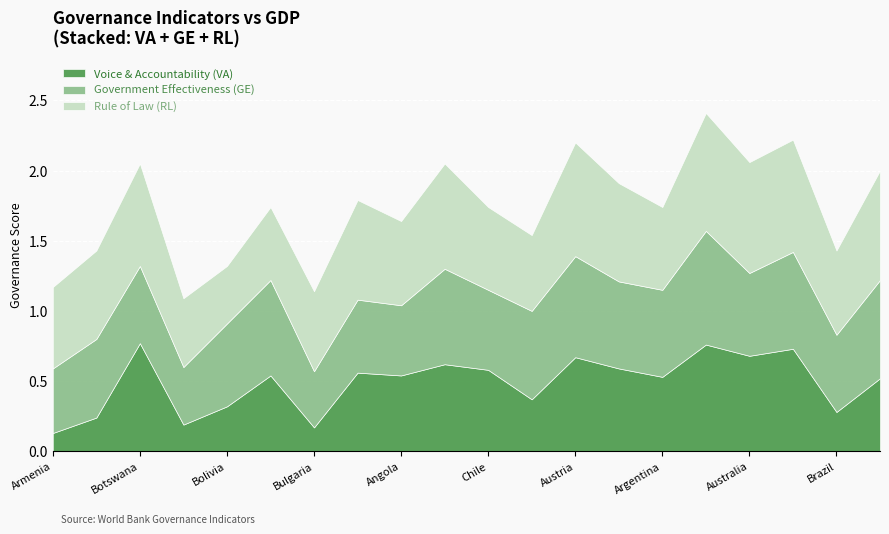

What is the average value of the Government Effectiveness (GE) series?

0.6